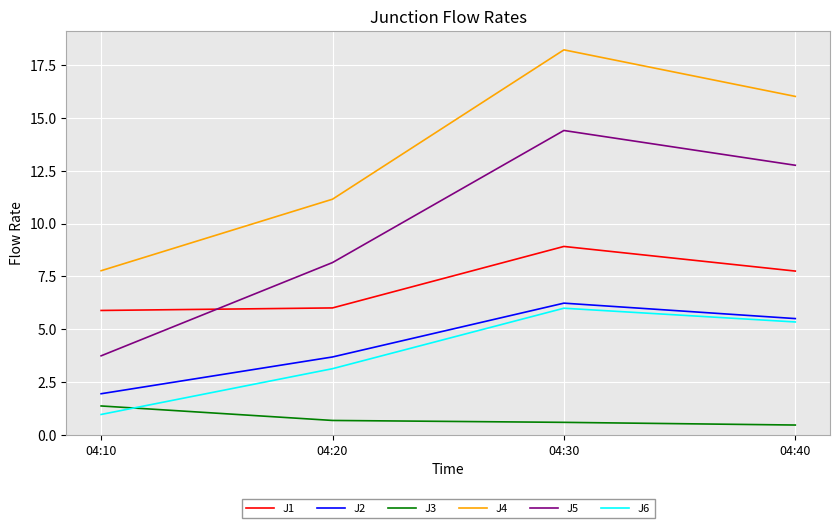

What is the highest value of the J3 series?

1.4